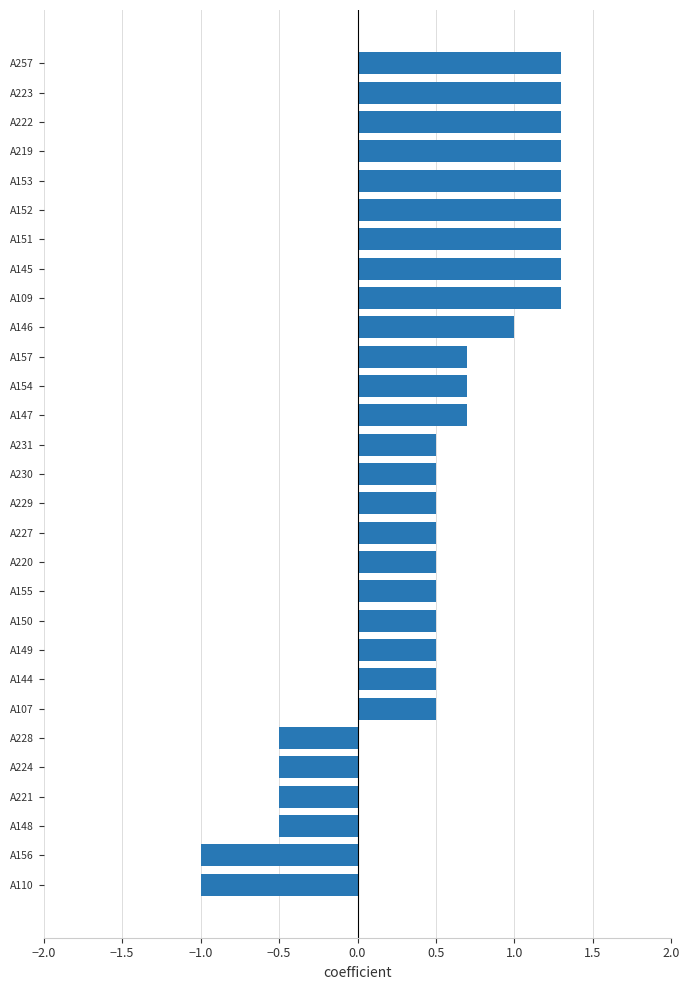

What is the difference between the maximum and minimum values?

2.3